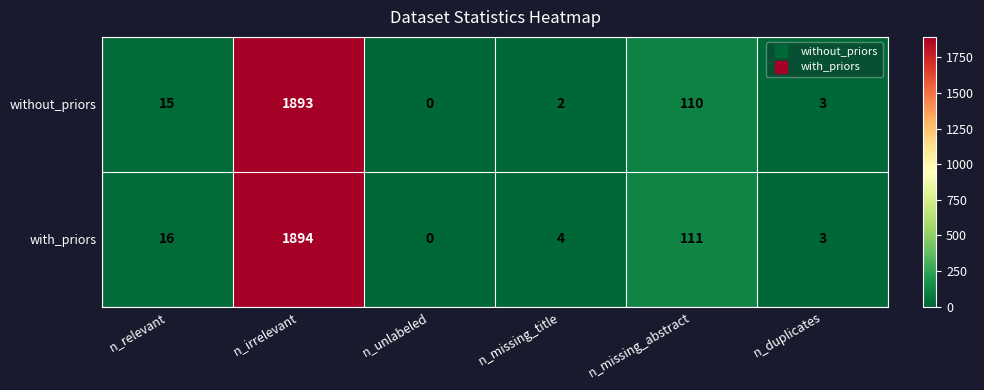

Reading left to right, list all the values displayed in this chart.

without_priors: 15	1893	0	2	110	3
with_priors: 16	1894	0	4	111	3